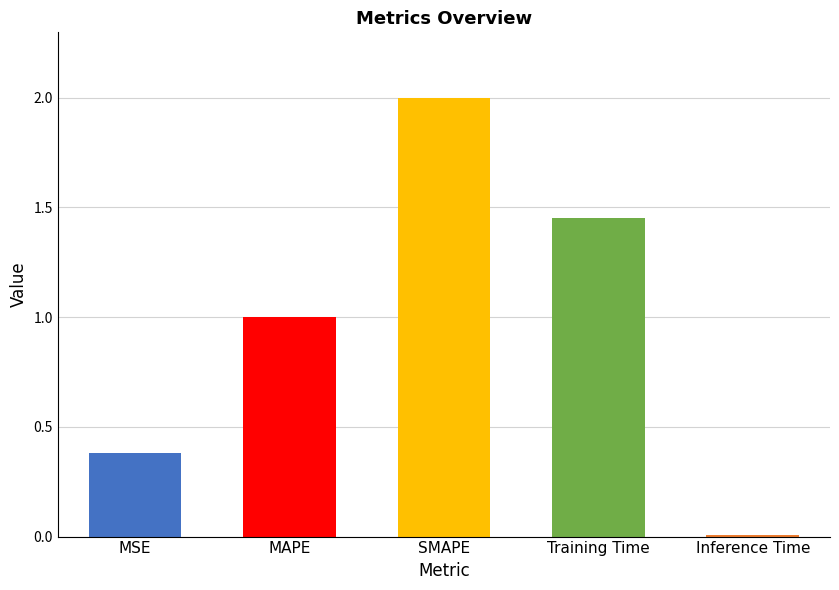

True or false: the data shows 2.0 at SMAPE.

True